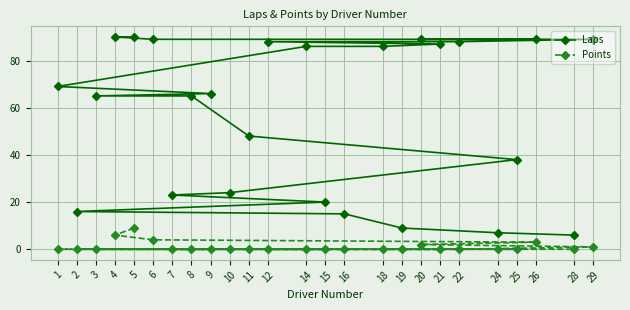

List the series in order of their overall mean, highest first.

Laps, Points